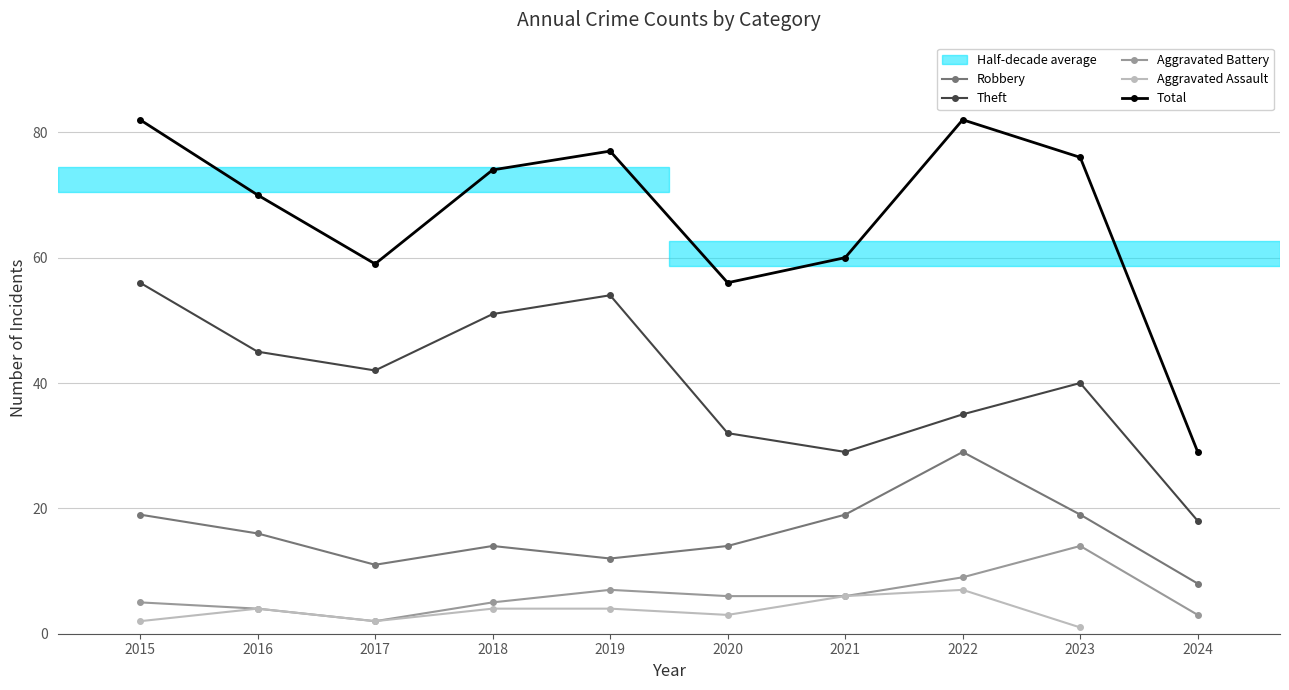

At which category is the sum across all series the highest?

2015